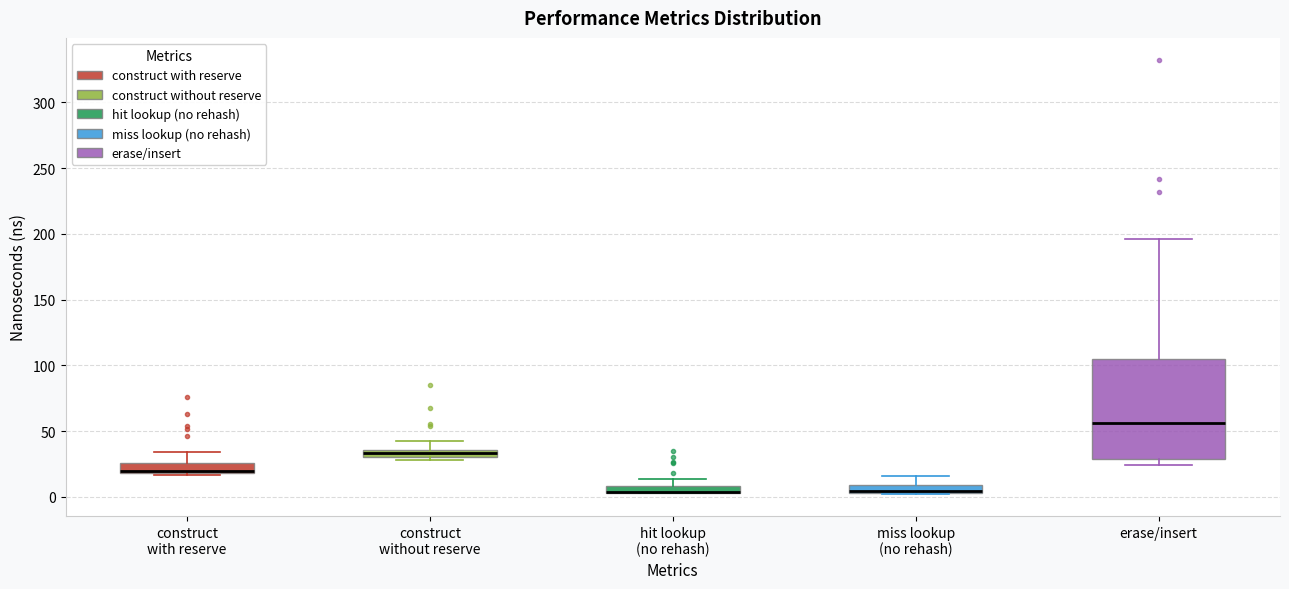

Which box is the tallest, from its lower edge to its upper edge?

erase/insert